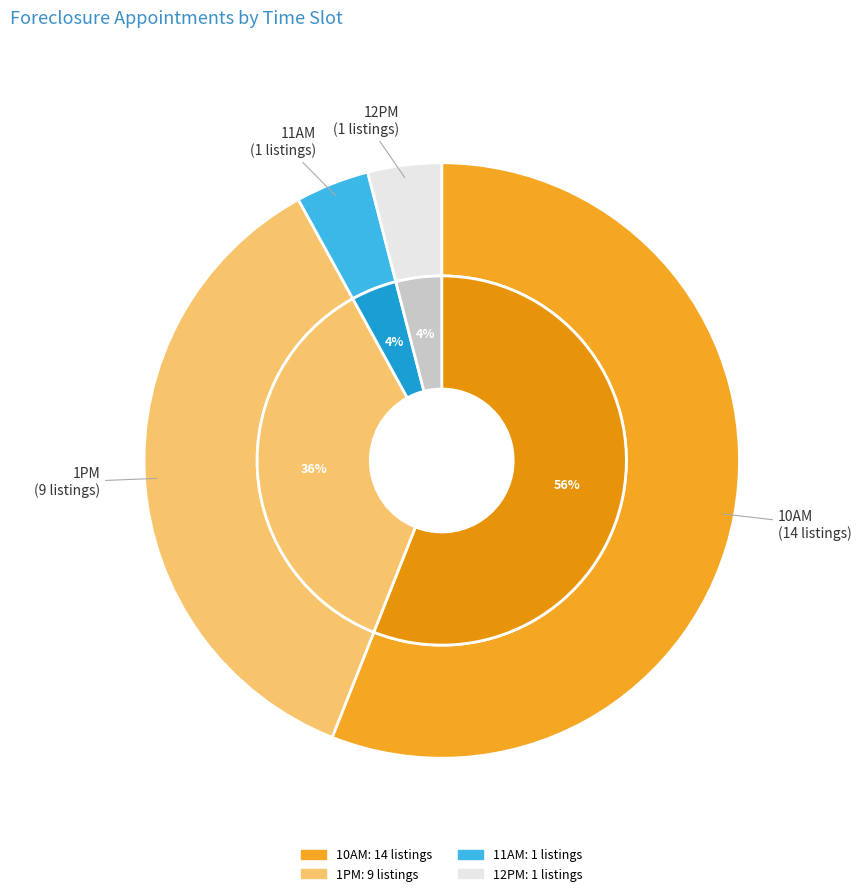

Is 10AM the majority of the pie?

Yes